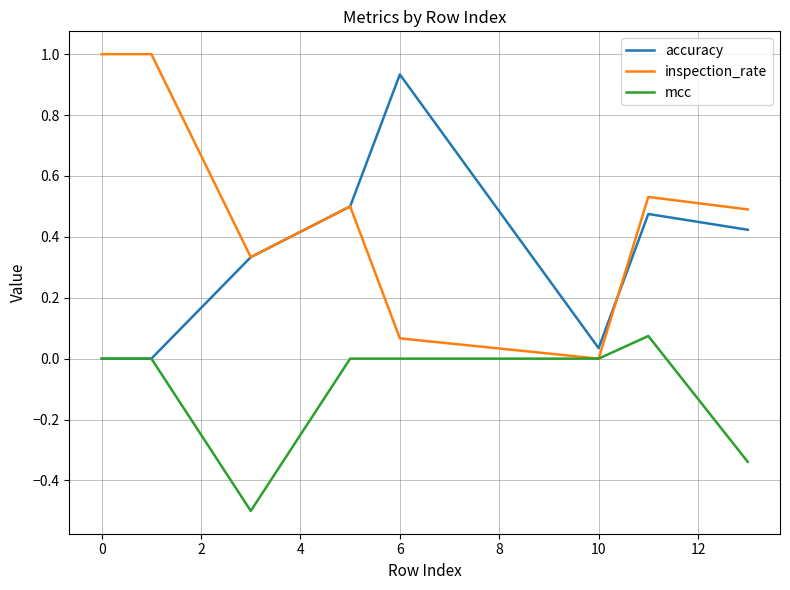

What is the greatest value displayed?

1.0